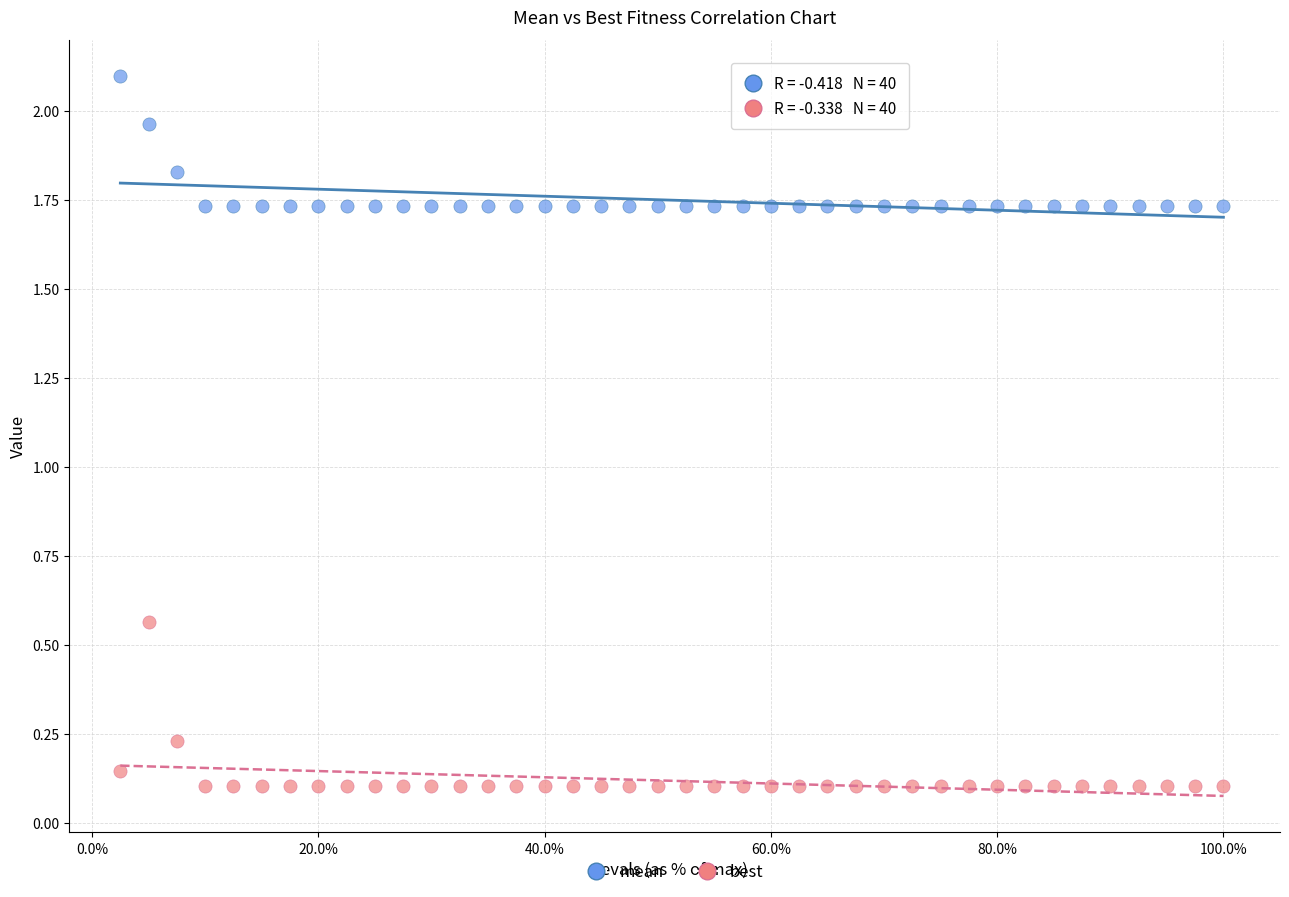

Which series contains the lowest Y value?

best